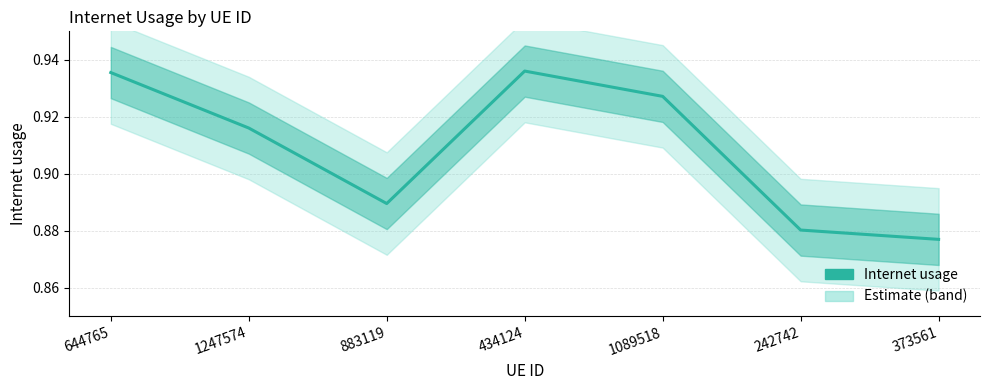

Reading left to right, what are all the values shown in this chart?

644765=0.9	1247574=0.9	883119=0.9	434124=0.9	1089518=0.9	242742=0.9	373561=0.9